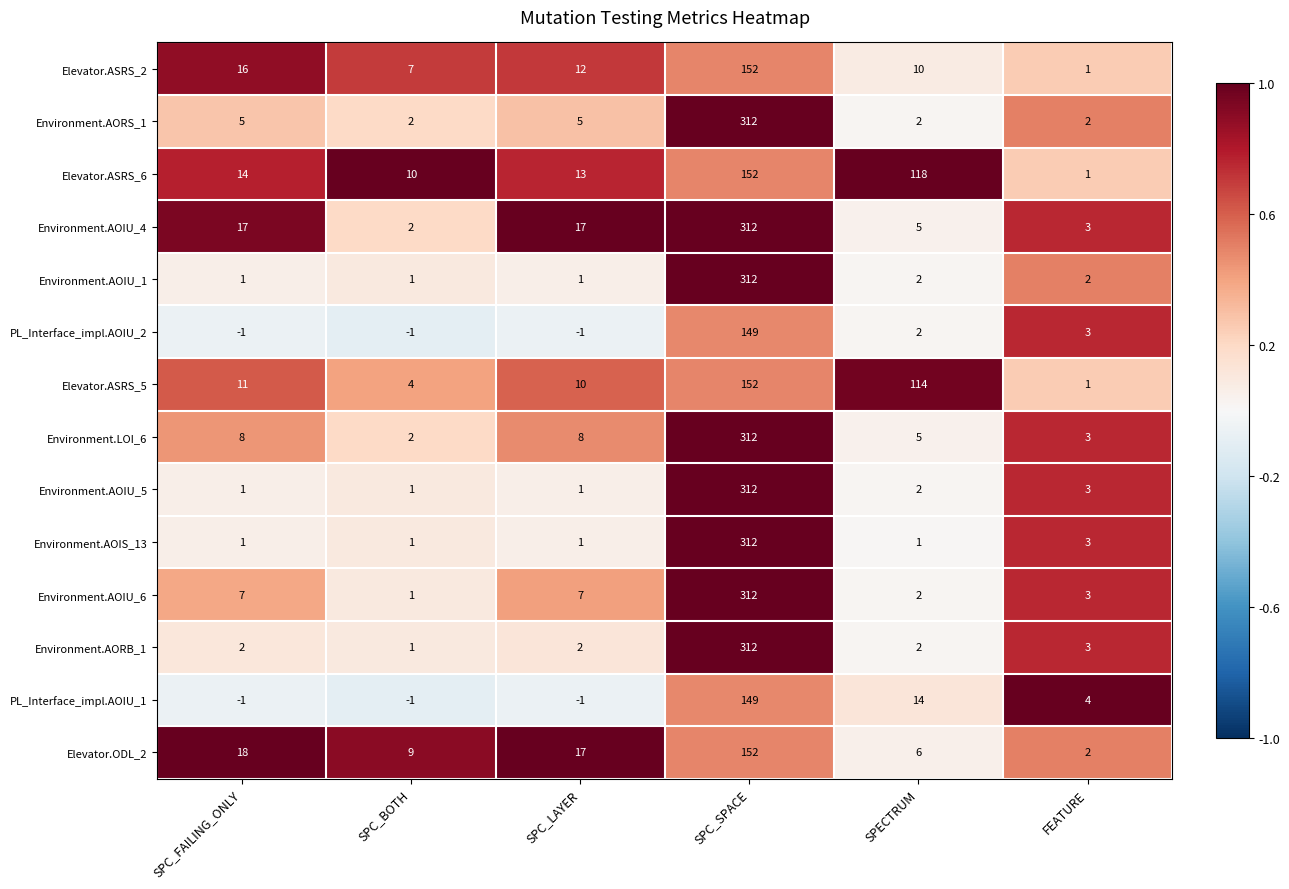

What is the difference between the highest and lowest values at SPC_SPACE?

163